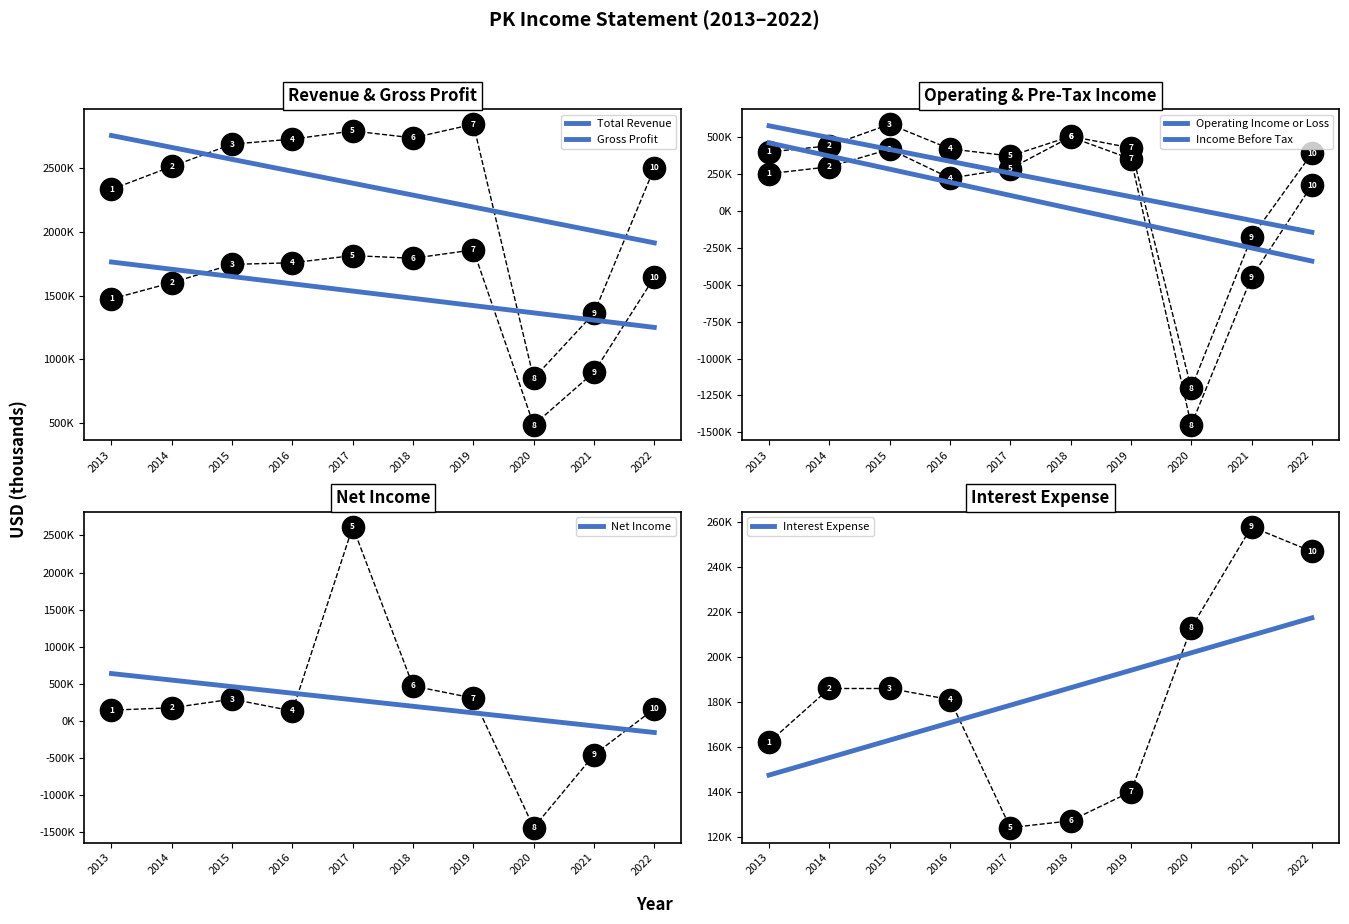

What is the sum of the Operating Income or Loss values at 2020 and 2014?

510254.5